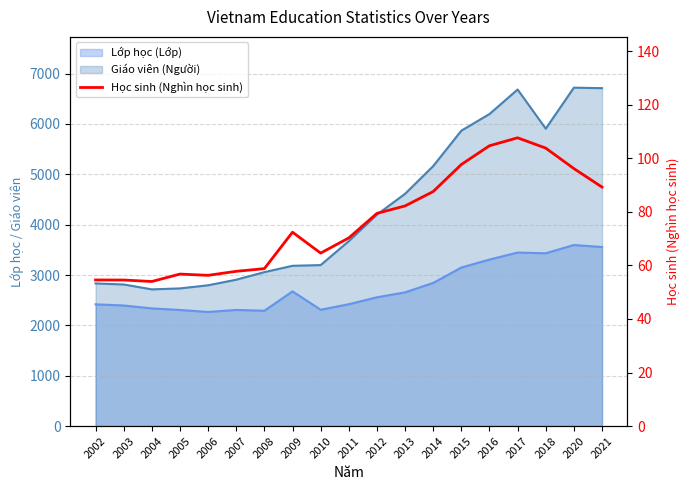

Where is the first local maximum?

2005